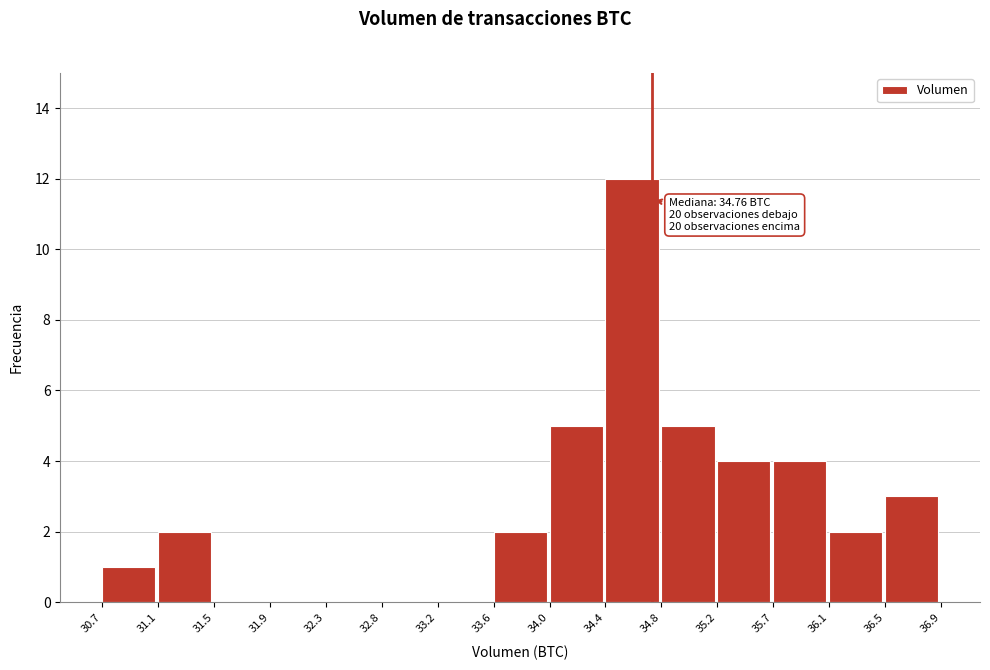

Over which range of the x-axis is the bar tallest?

34.4 to 34.8